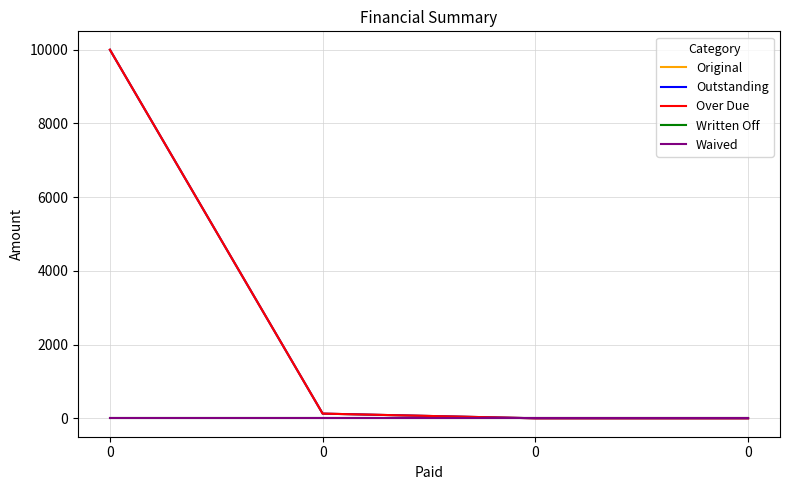

Is this an area chart (filled region under the line)?

No